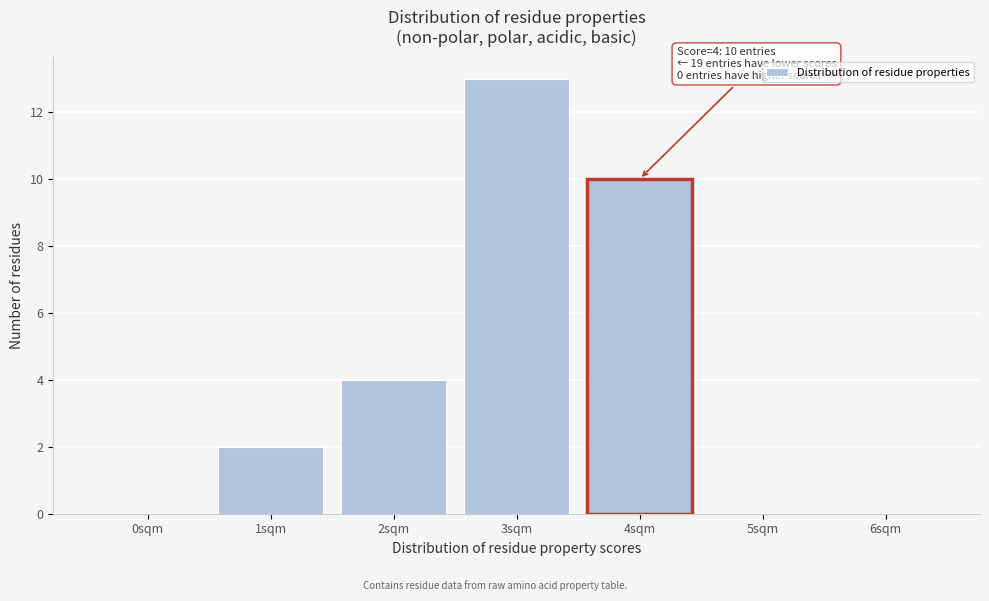

Reading left to right, extract all data points from this chart.

0sqm=0	1sqm=2	2sqm=4	3sqm=13	4sqm=10	5sqm=0	6sqm=0